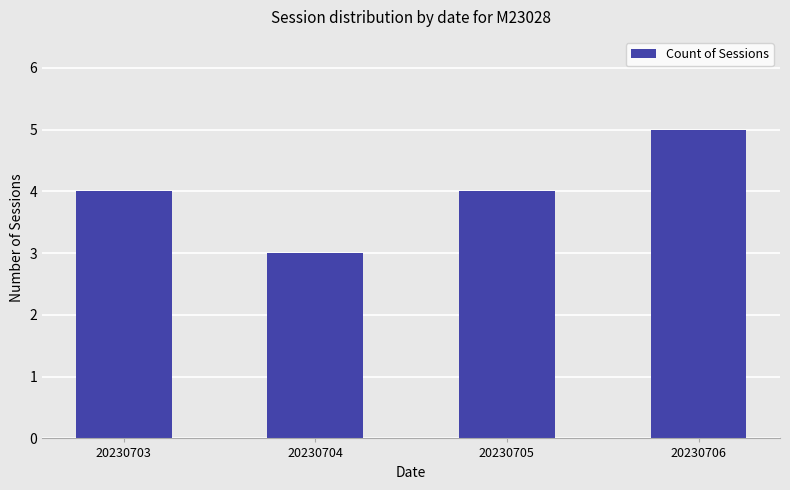

Is it true that the value at 20230704 is 1?

False